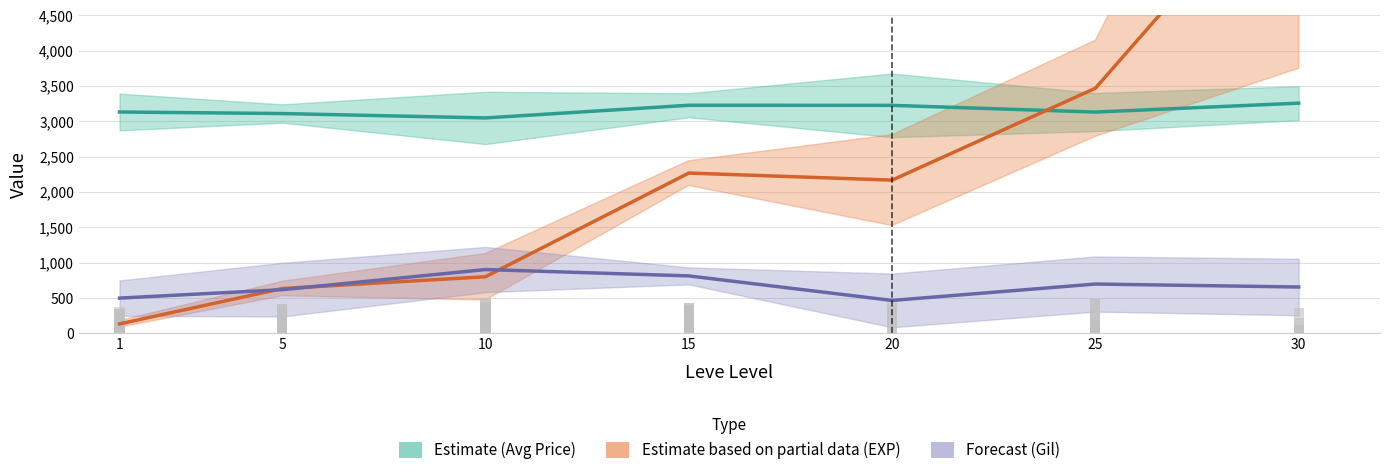

Which category has the highest value across all series?

30